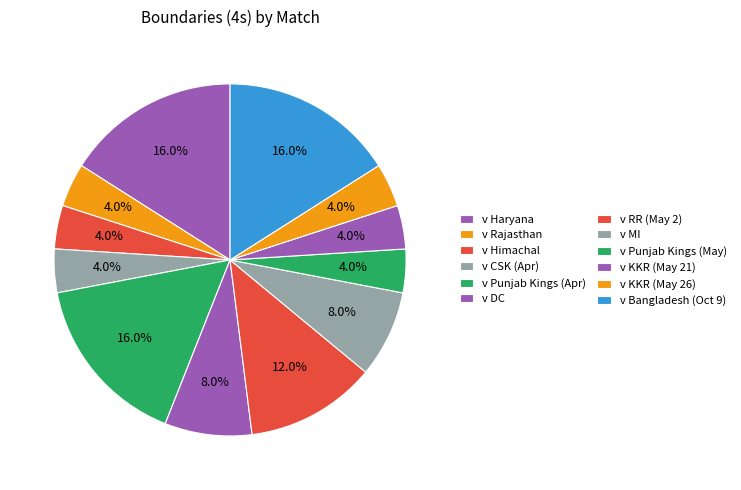

Is it true that v Punjab Kings (Apr) is 23% of the pie?

False